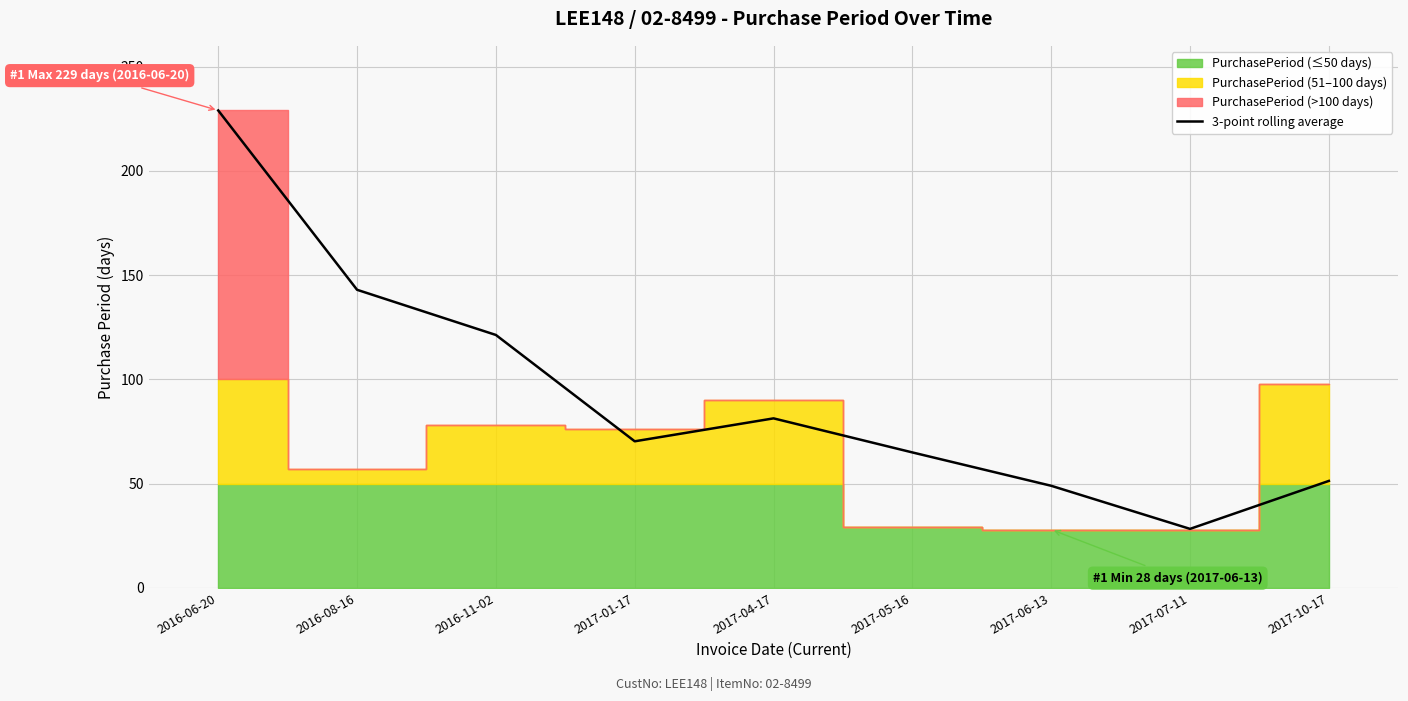

True or false: the data shows 143.0 at 2016-08-16.

True